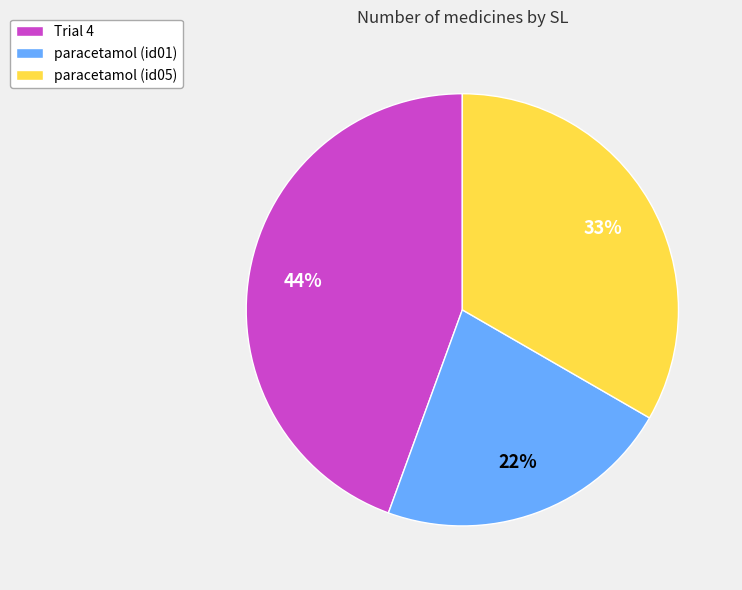

The paracetamol (id01) slice represents 13% of the pie. True or false?

False